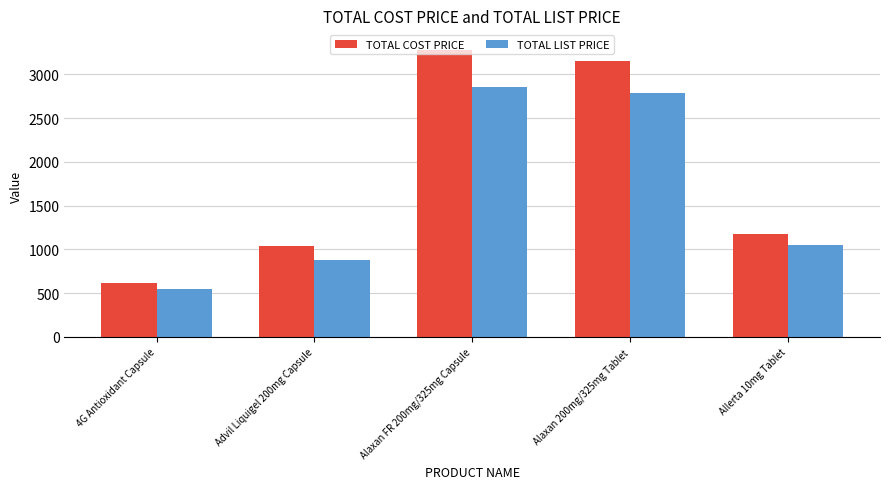

Which series has the largest range (max minus min)?

TOTAL COST PRICE